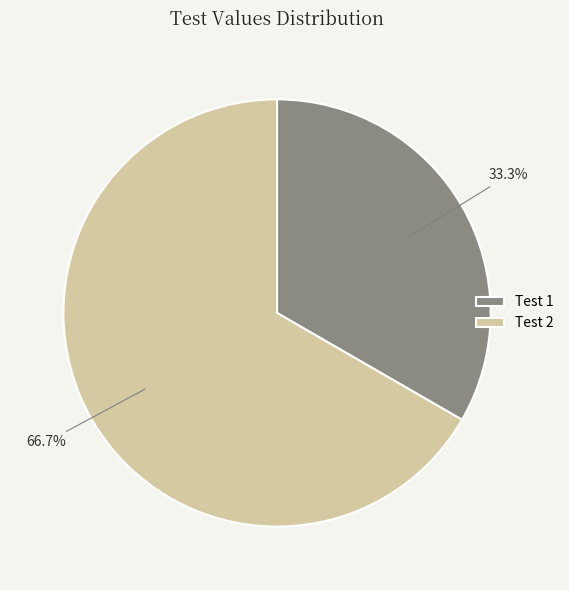

Which category has the biggest portion of the pie?

Test 2